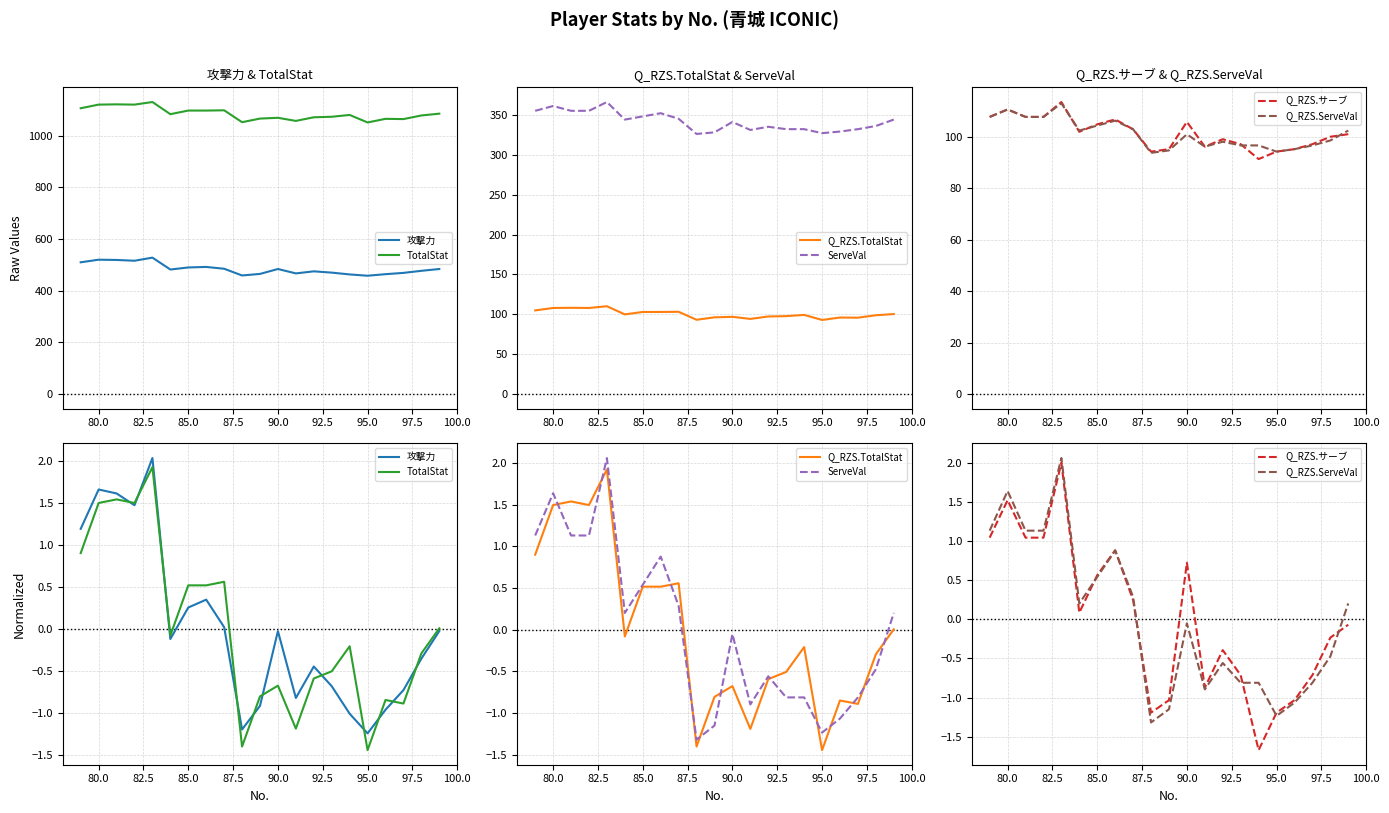

True or false: ServeVal has more than 0 interior local peaks.

True